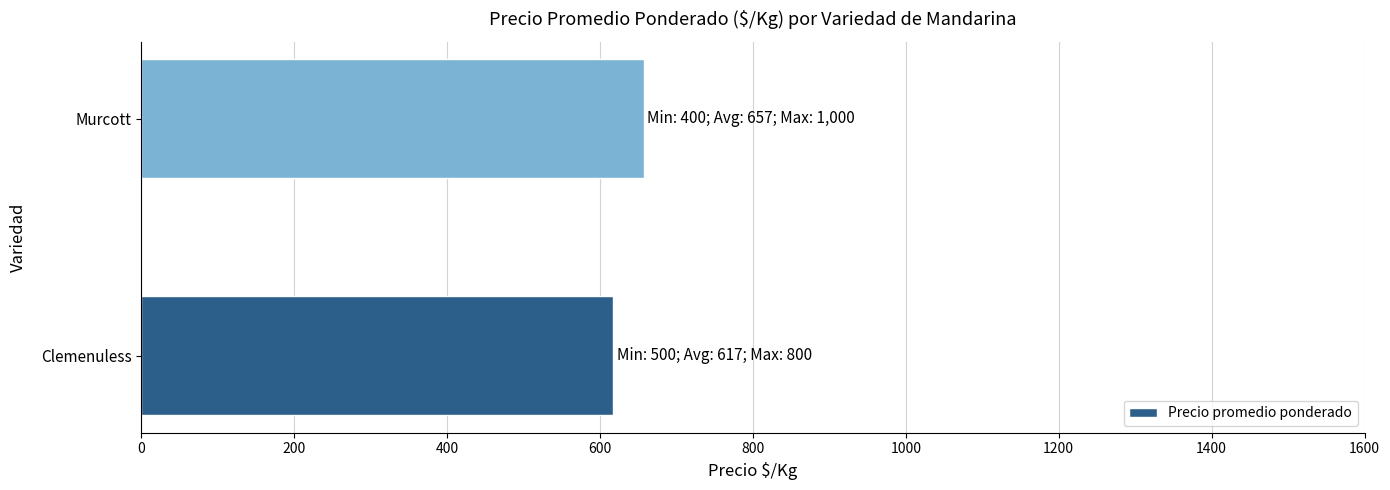

What is the smallest value displayed?

617